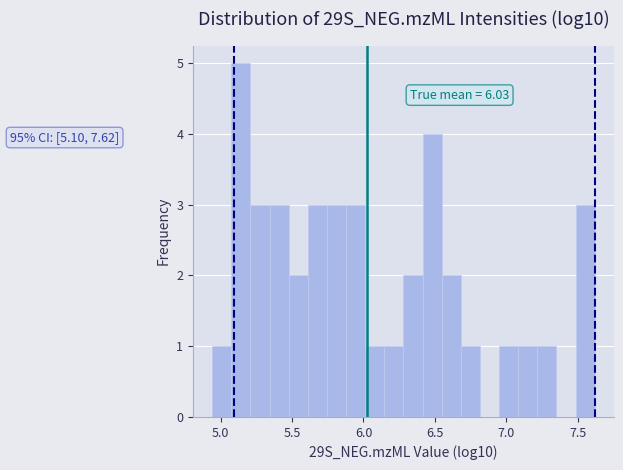

Read against the x-axis, roughly where is the centre of the tallest bar?

5.15